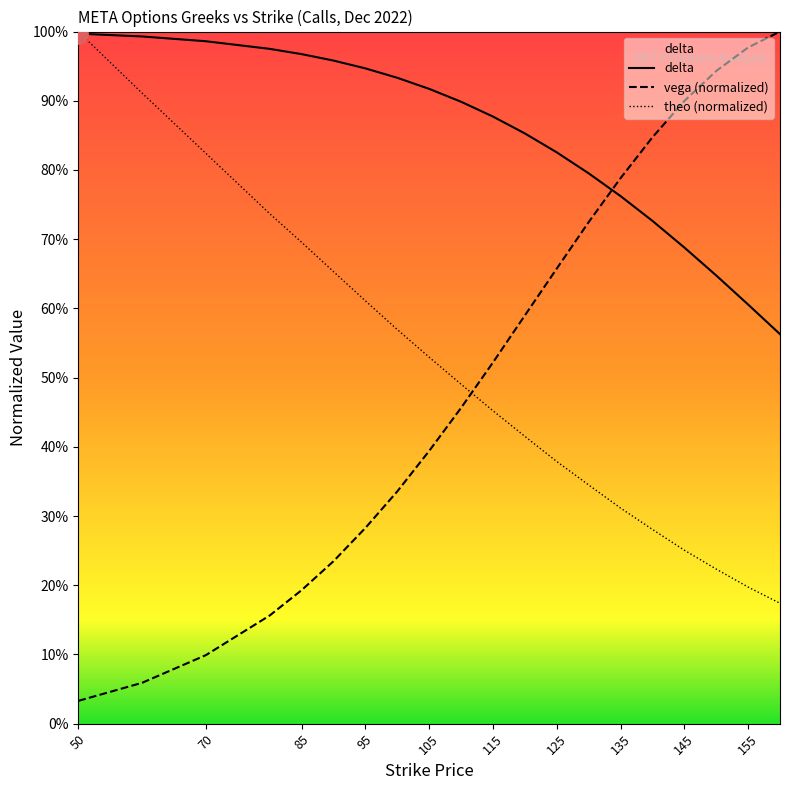

What is the difference between the maximum and minimum values in the delta series?

0.4